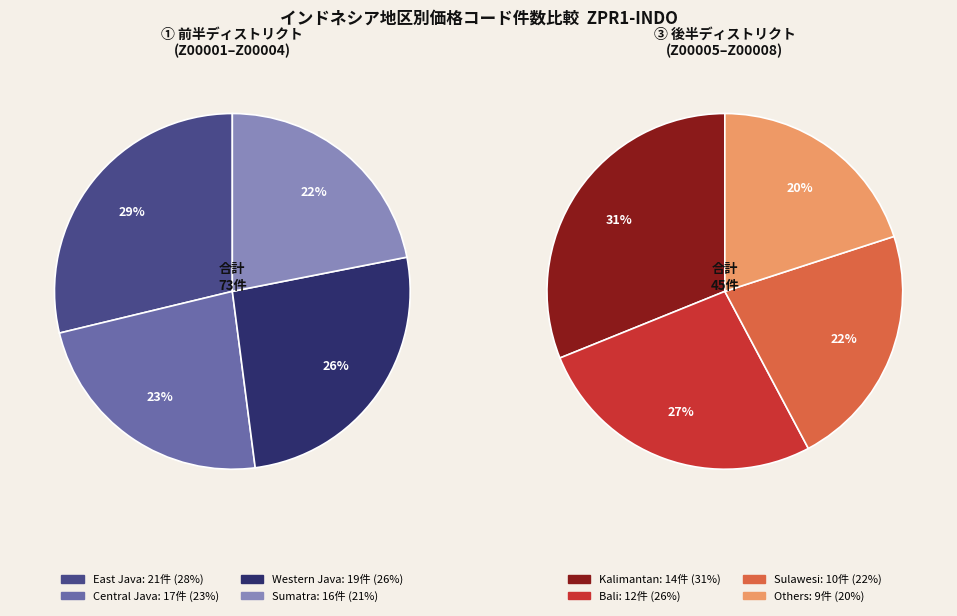

Which has a higher value, Central Java or Others?

Central Java